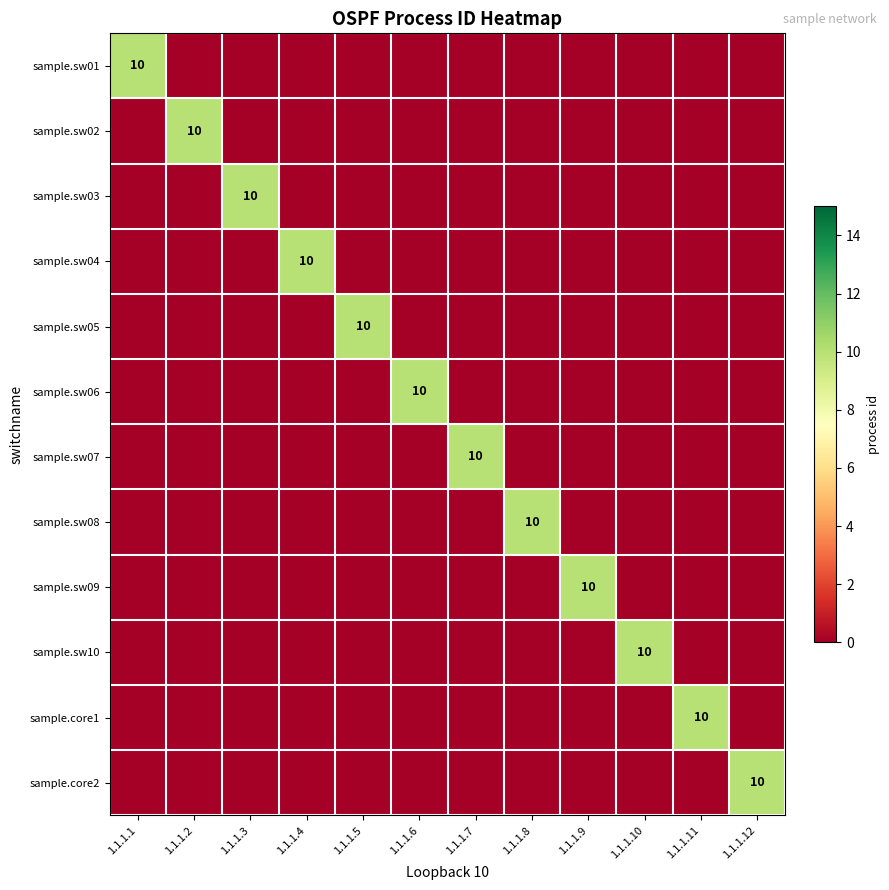

Is it true that sample.sw01 equals 0 at 1.1.1.11?

True